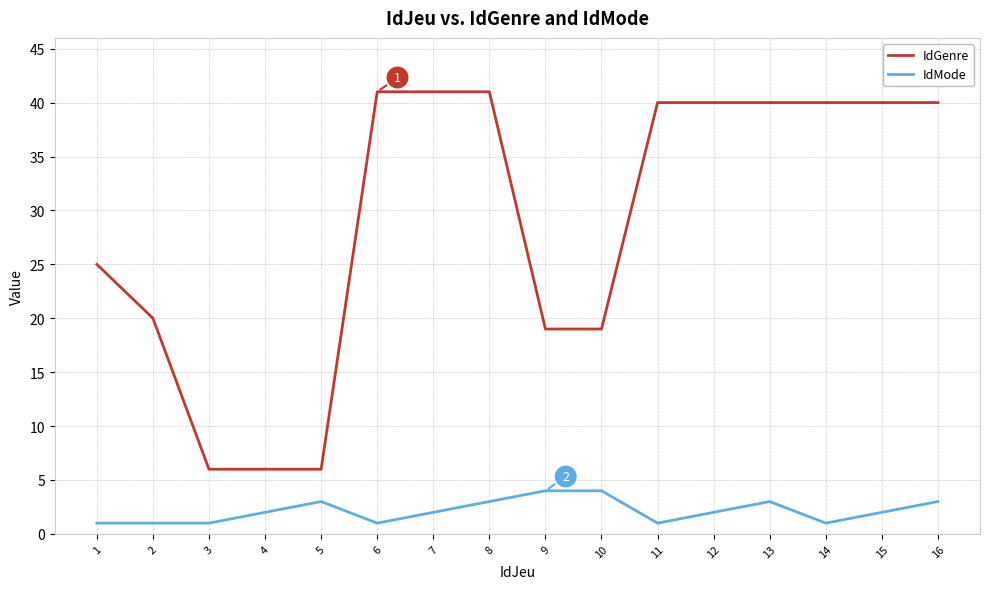

Which series changed the most between 14 and 15?

IdMode